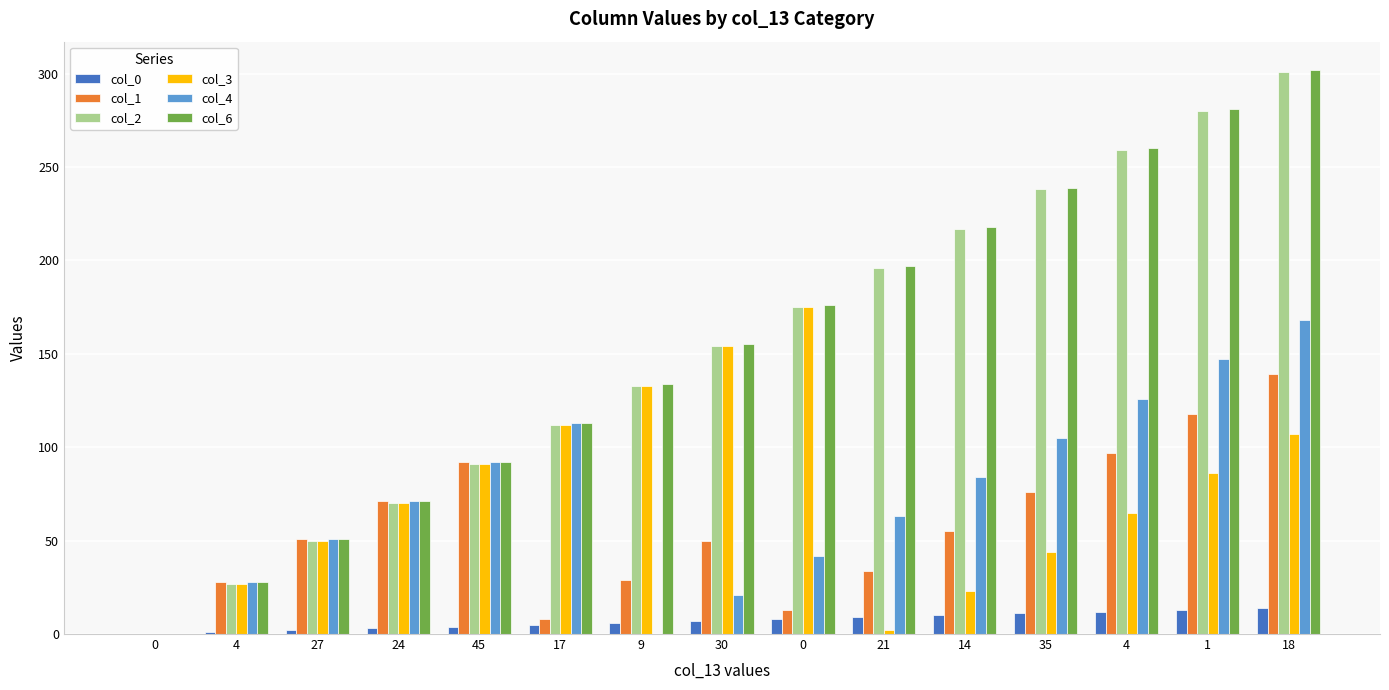

What is the label of the 10th bar from the left?

21